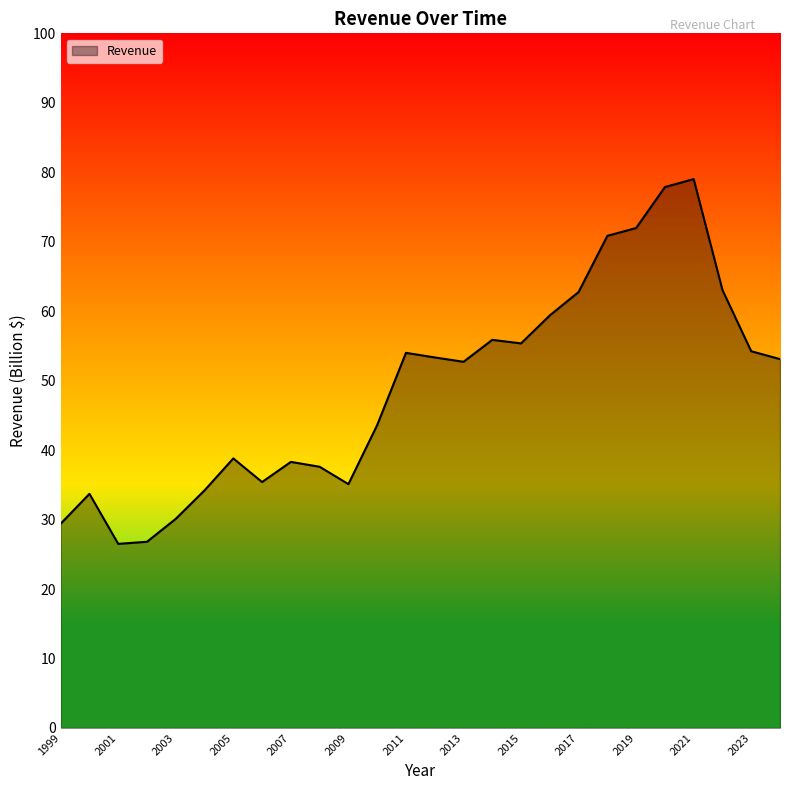

What is the greatest value displayed?

79.0